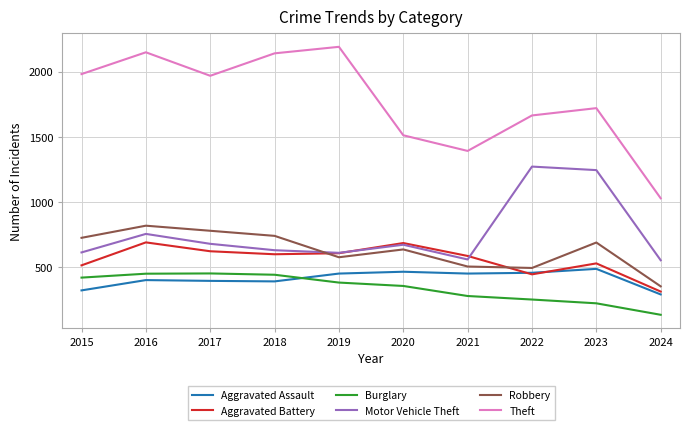

What is the difference between the maximum and minimum values in the Burglary series?

317